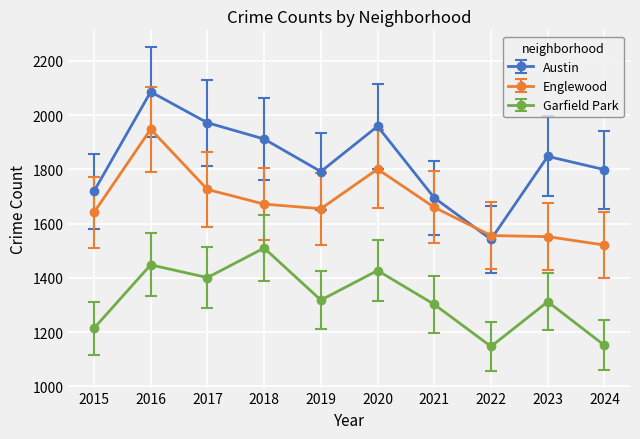

What is the value of the Garfield Park point at the 4th from the left?

1510